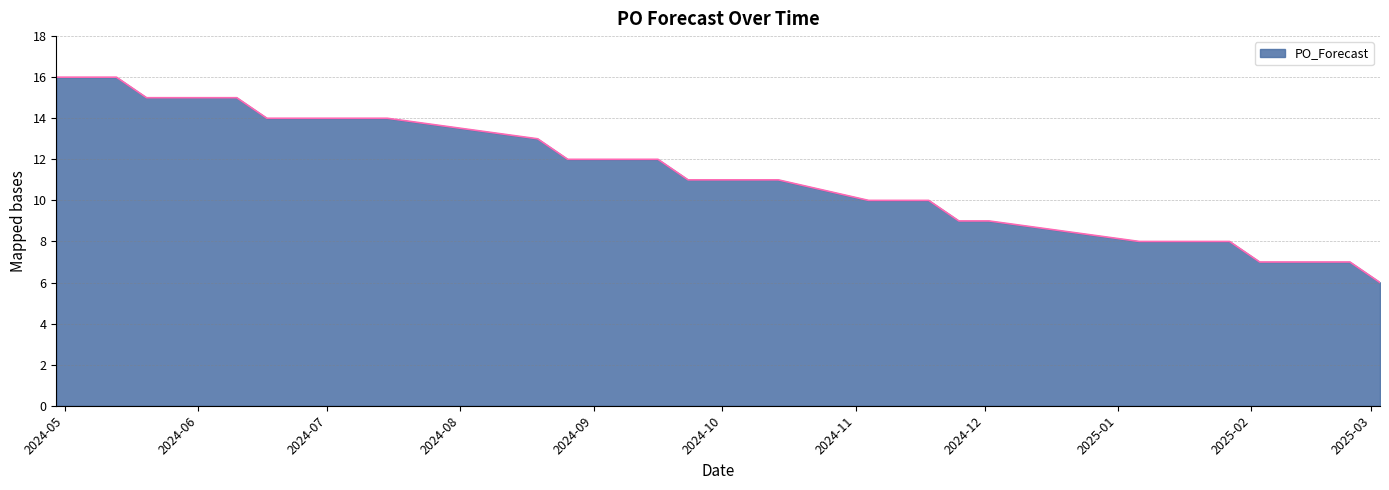

What is the minimum value shown in the chart?

6